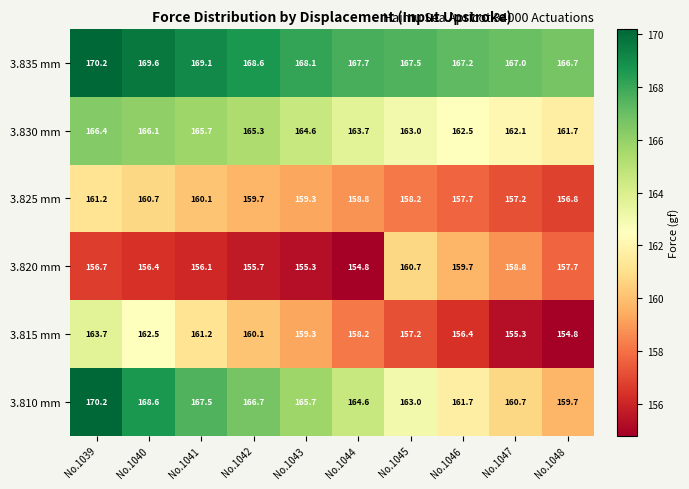

What value does the 3.835 mm series have at No.1043?

168.1